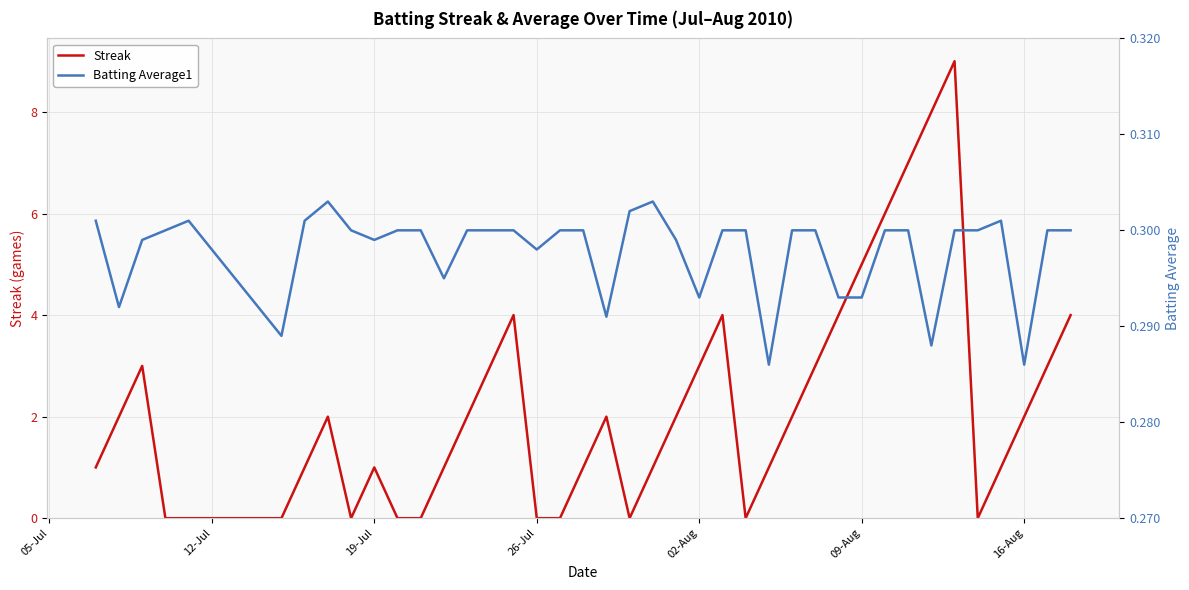

How many data points in Streak are less than 2?

19